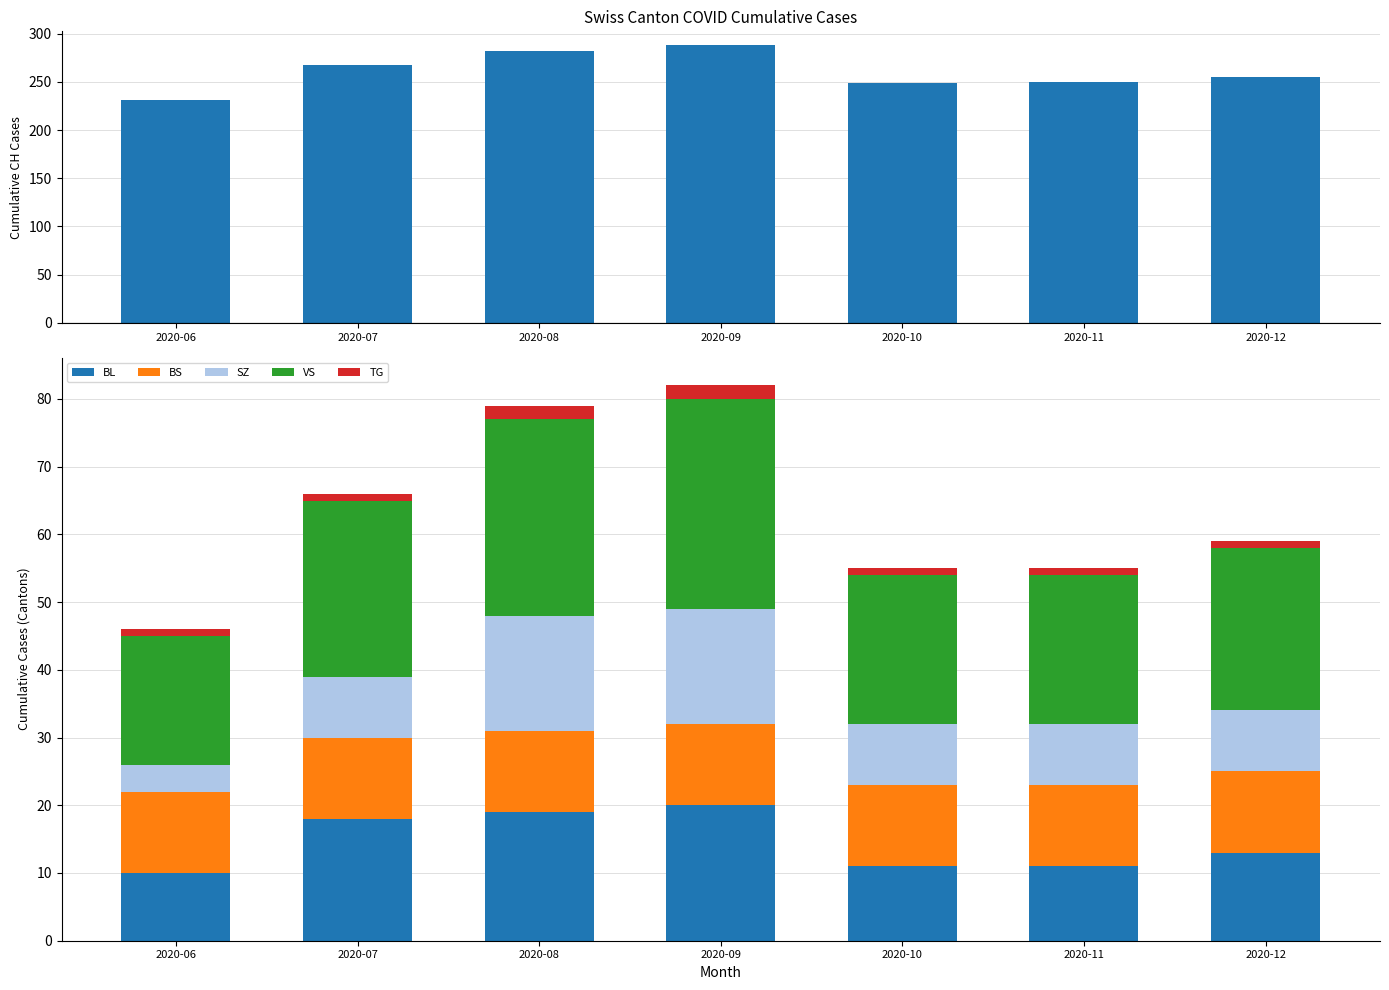

What is the difference between the maximum and minimum values in the CH series?

57